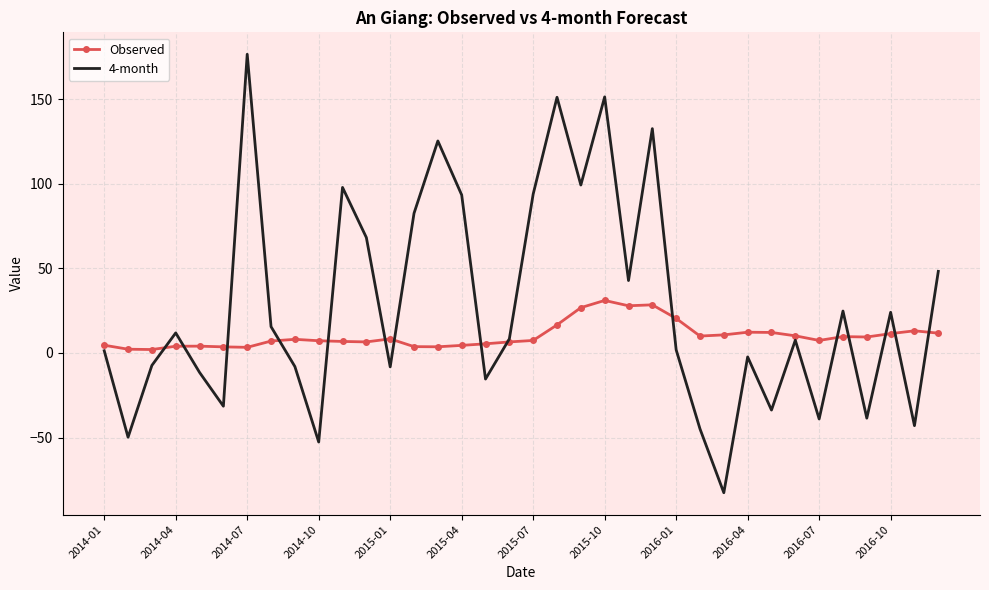

Which series has the widest spread of values?

4-month